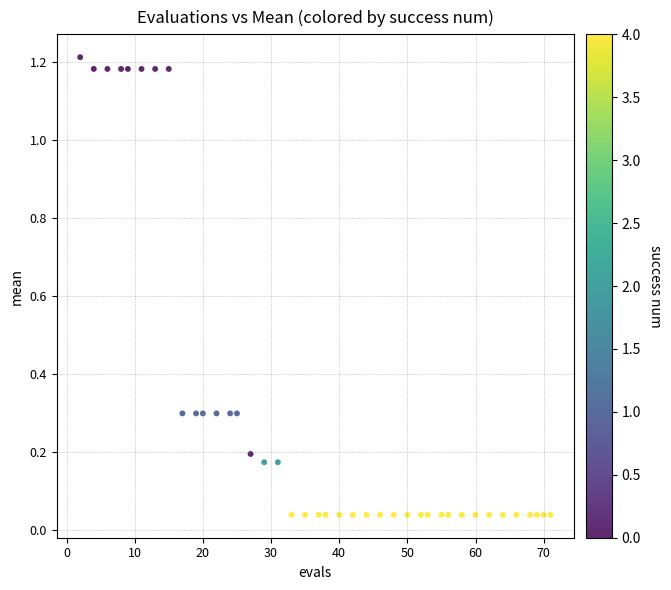

What is the range of X values (max minus min)?

69.0